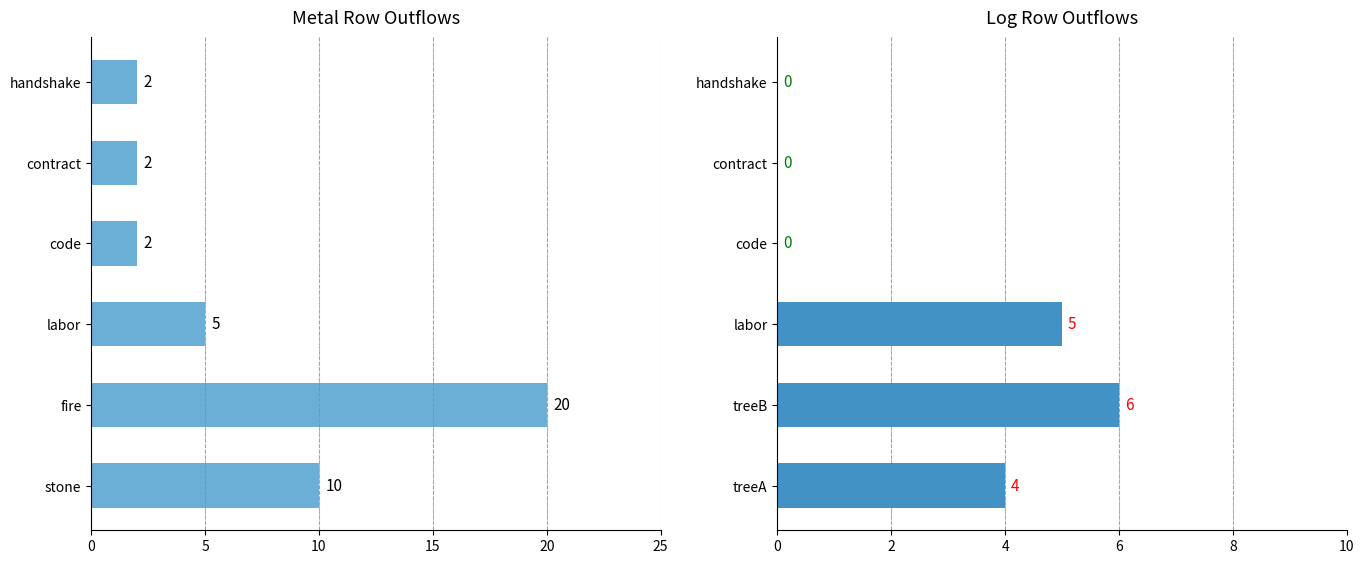

Between labor and handshake, which series saw the biggest shift?

log outflow